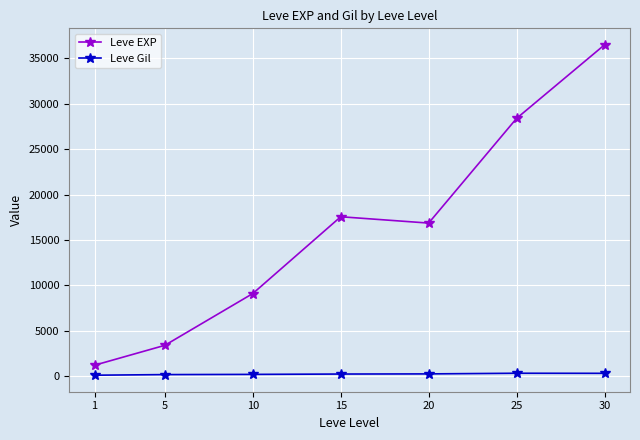

How many values in the Leve Gil series exceed 241?

4